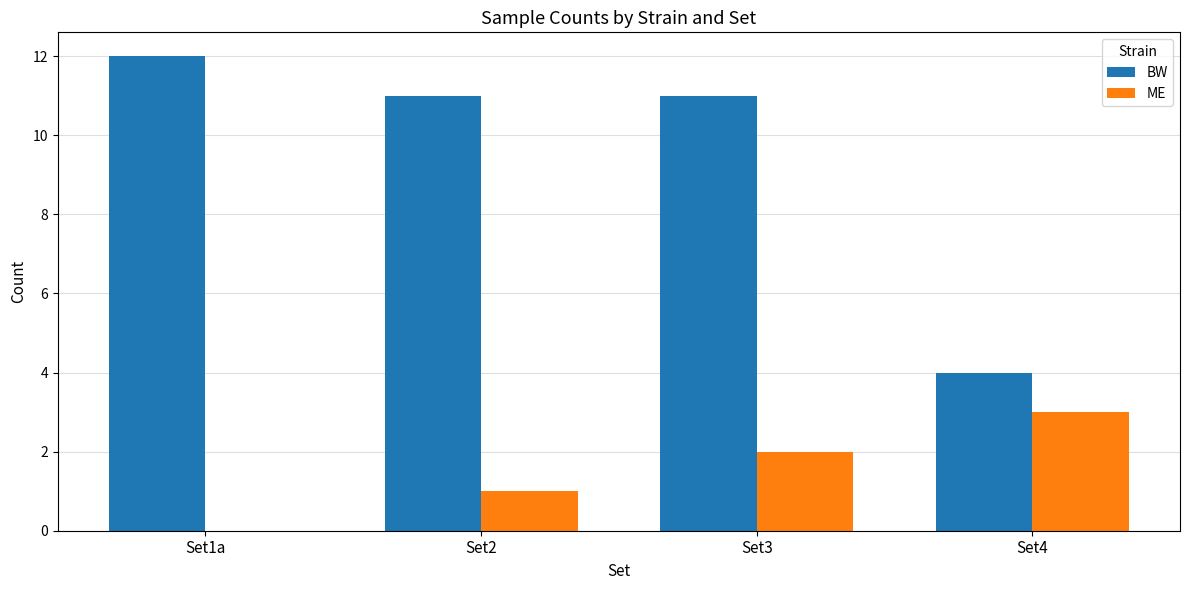

Between Set3 and Set4, which series saw the biggest shift?

BW